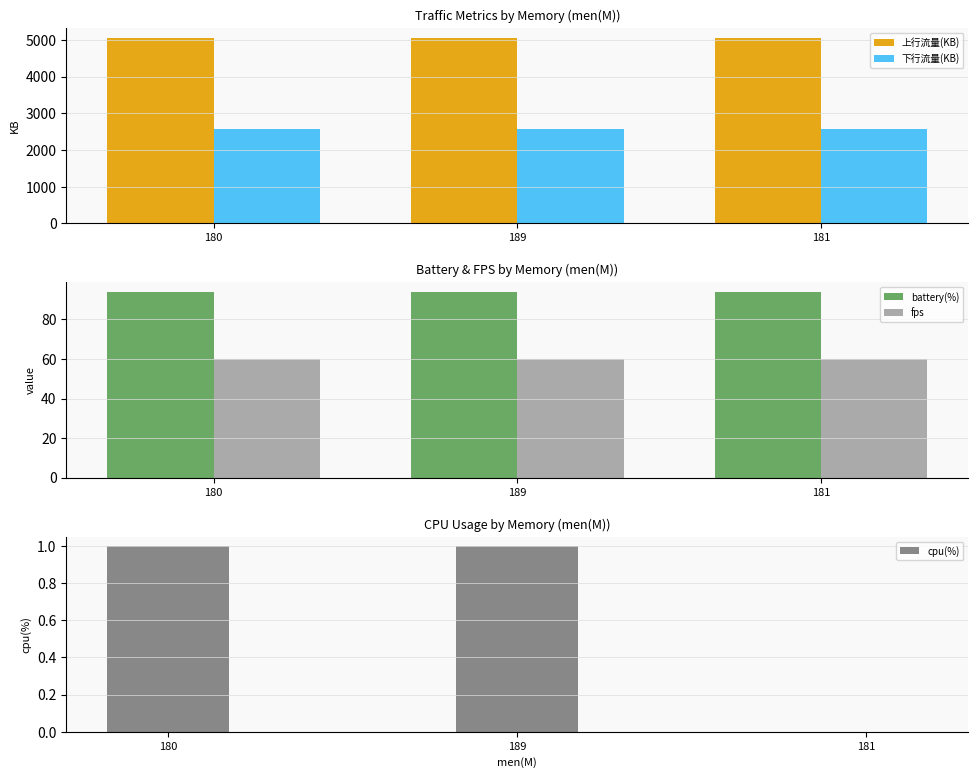

Reading left to right, what are all the values shown in this chart?

上行流量(KB): 180=5062	189=5066	181=5066
下行流量(KB): 180=2583	189=2586	181=2586
battery(%): 180=94	189=94	181=94
fps: 180=60	189=60	181=60
cpu(%): 180=1	189=1	181=0